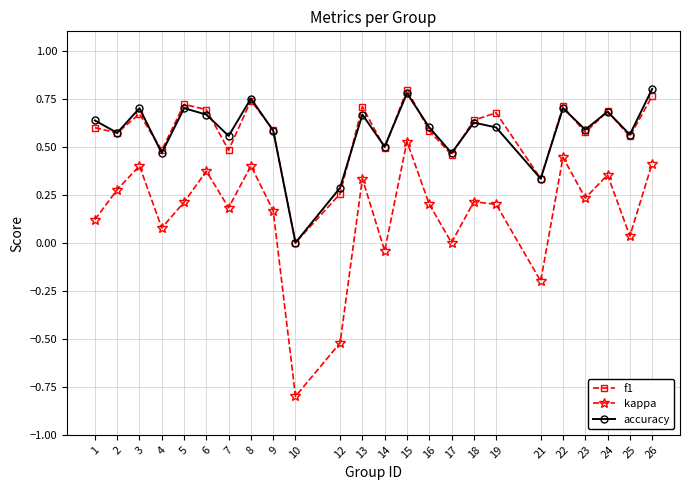

At which category is the sum across all series the highest?

15